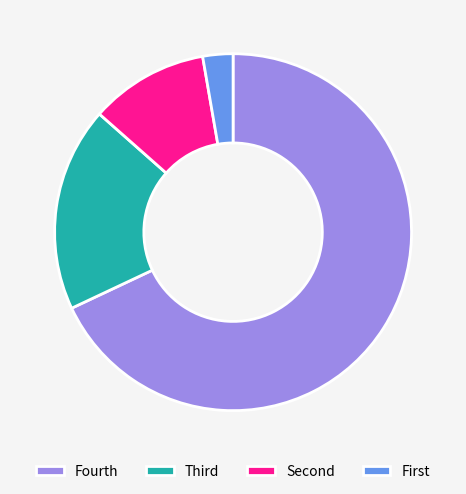

True or false: Fourth accounts for 68% of the total.

True